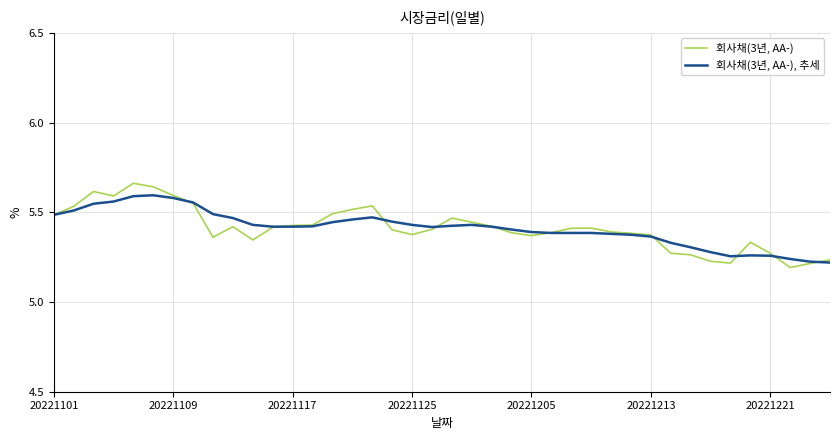

List the series in order of their peak value, highest first.

회사채(3년, AA-), 회사채(3년, AA-), 추세